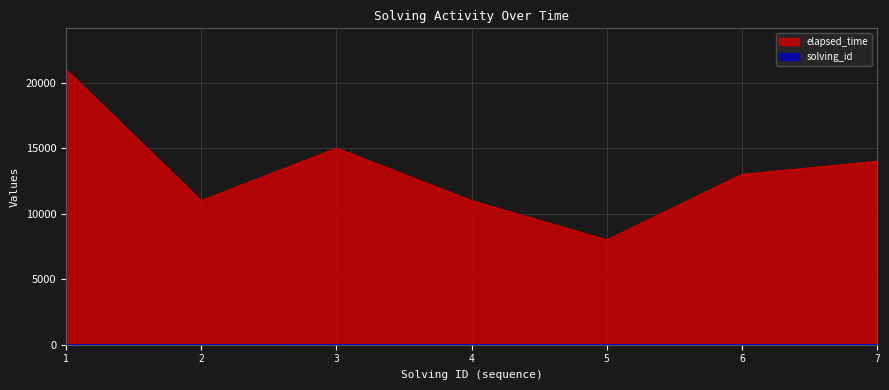

What is the sum of all elapsed_time values?

93000